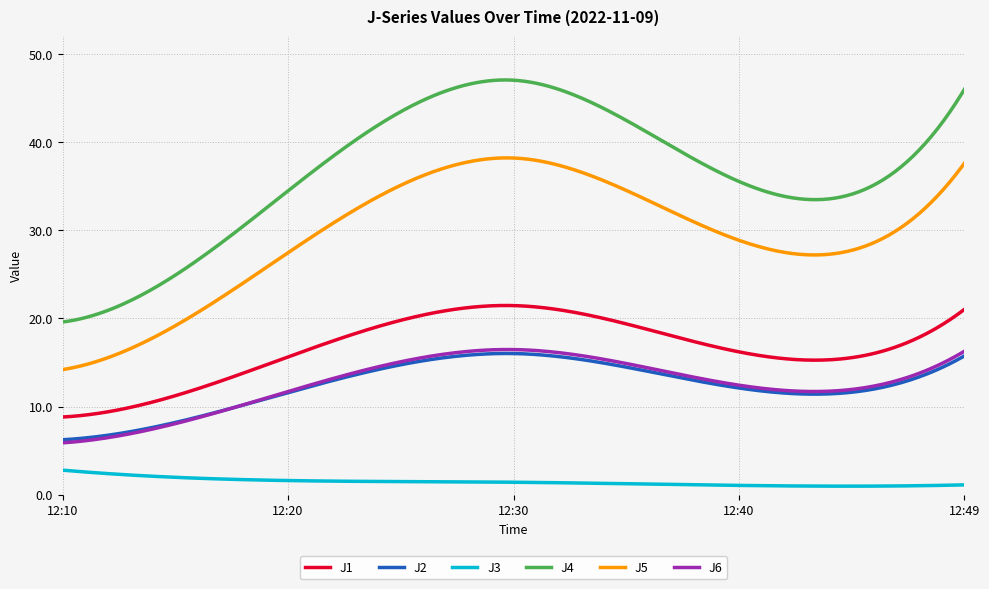

What is the lowest value of the J6 series?

5.9